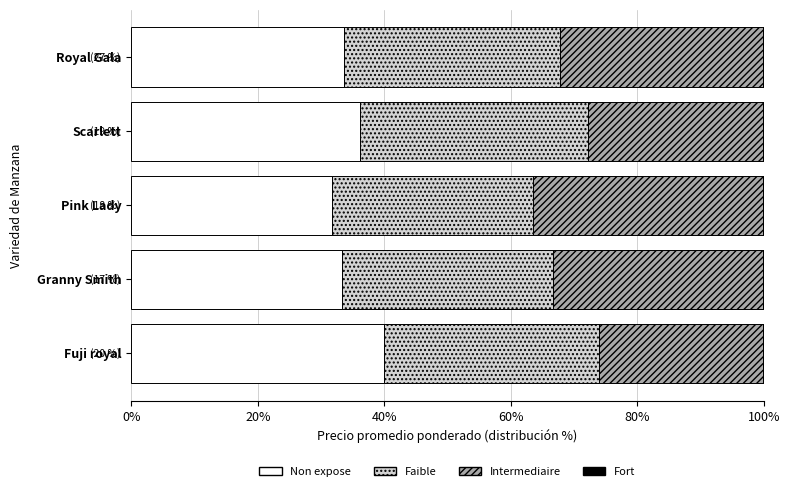

What is the highest value of the Non expose series?

40.0